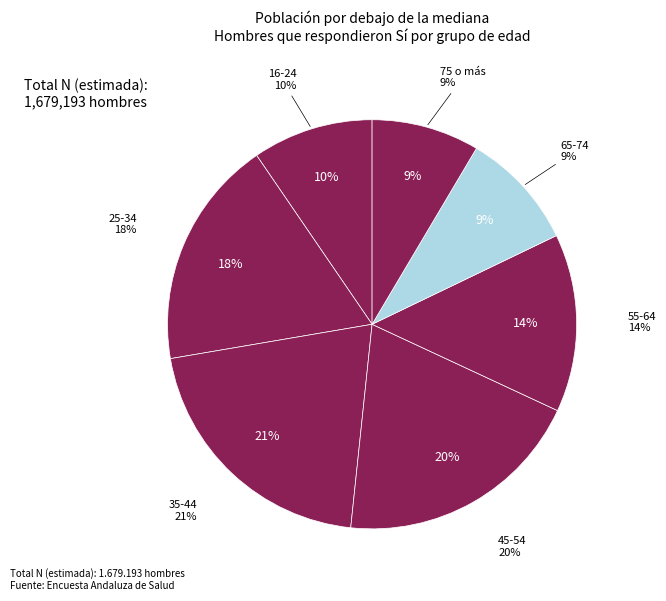

What is the smallest slice in the pie chart?

75 o más